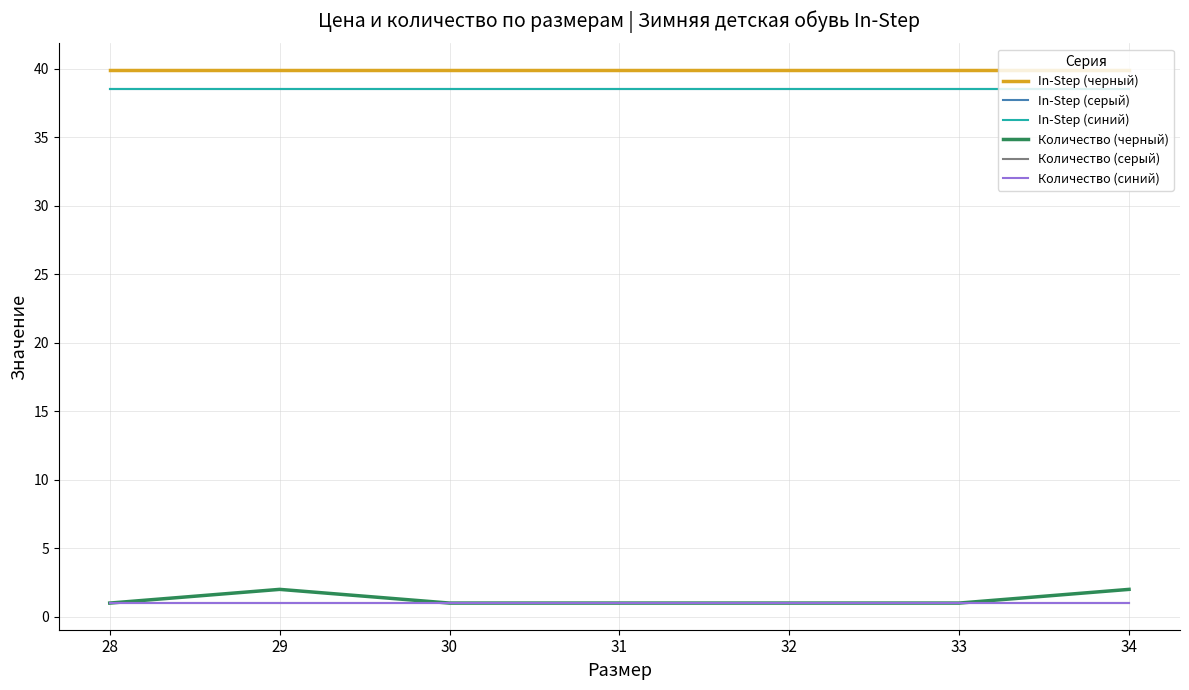

Is this an area chart (filled region under the line)?

No